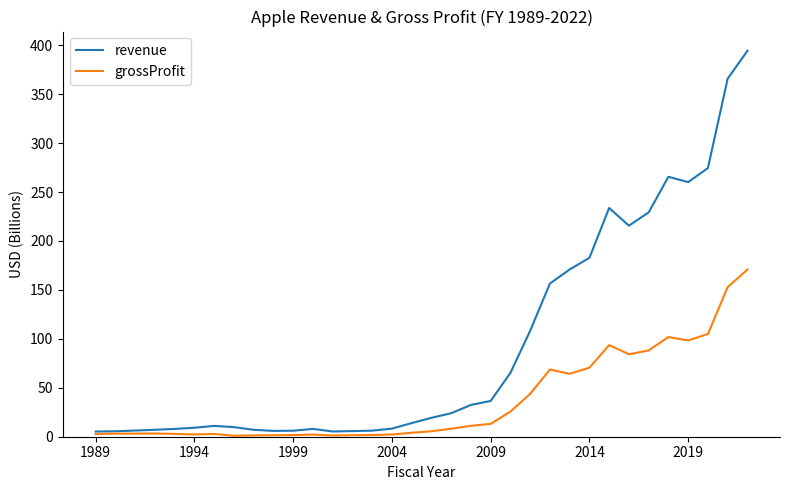

What is the maximum value for revenue?

394.3